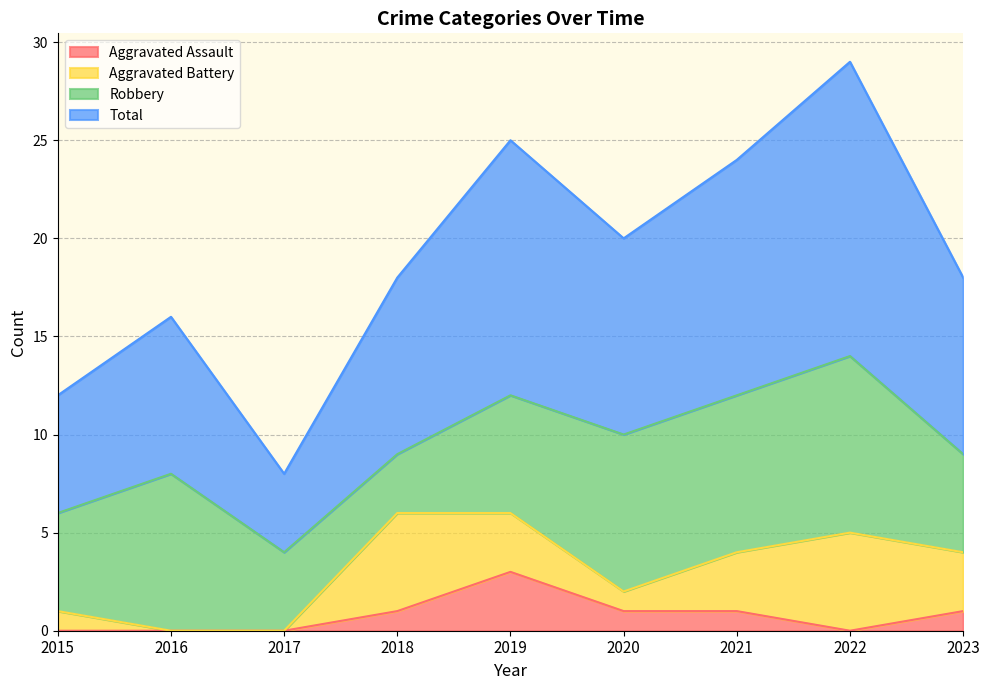

What is the highest value of the Aggravated Assault series?

3